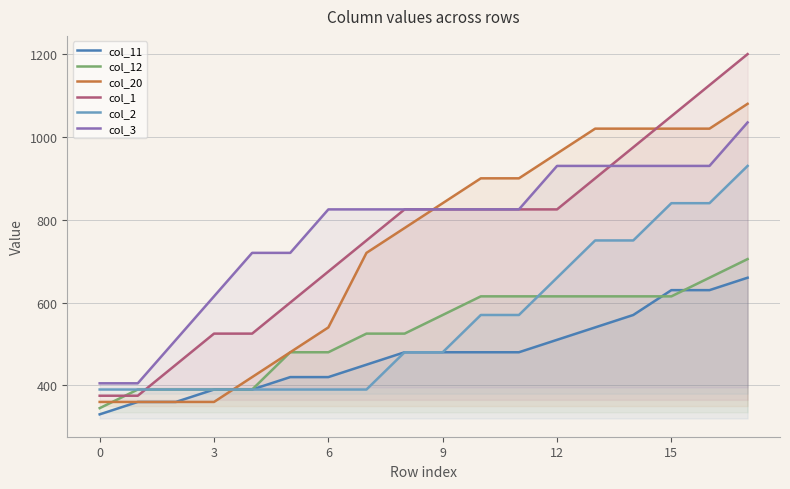

The value of col_2 at 6 is 390. True or false?

True